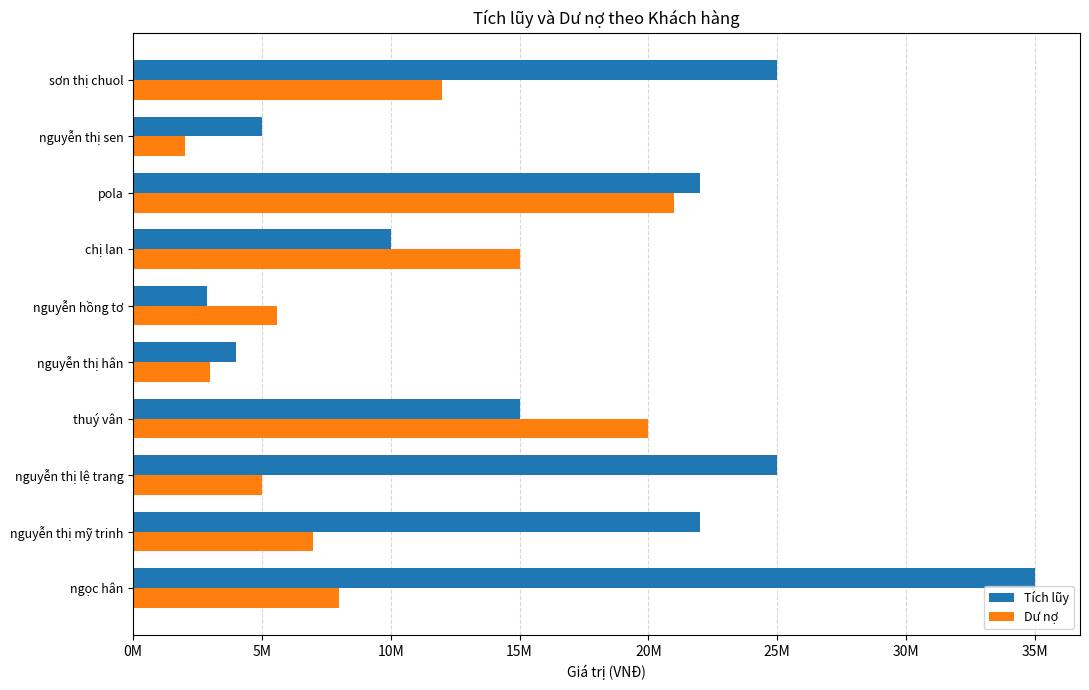

What are all the series names shown in the legend?

Tích lũy, Dư nợ